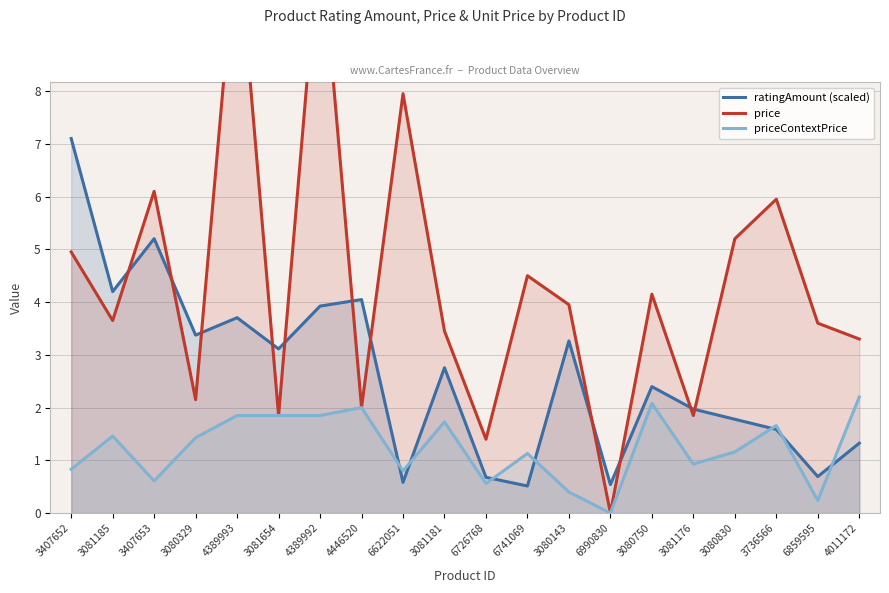

Reading right to left, extract all data points from this chart.

ratingAmount (scaled): 1.3	0.7	1.6	1.8	2.0	2.4	0.5	3.3	0.5	0.7	2.8	0.6	4.0	3.9	3.1	3.7	3.4	5.2	4.2	7.1
price: 3.3	3.6	6.0	5.2	1.9	4.2	0.0	4.0	4.5	1.4	3.5	8.0	2.0	11.1	1.9	11.1	2.1	6.1	3.6	5.0
priceContextPrice: 2.2	0.2	1.7	1.2	0.9	2.1	0.0	0.4	1.1	0.6	1.7	0.8	2.0	1.9	1.9	1.9	1.4	0.6	1.5	0.8